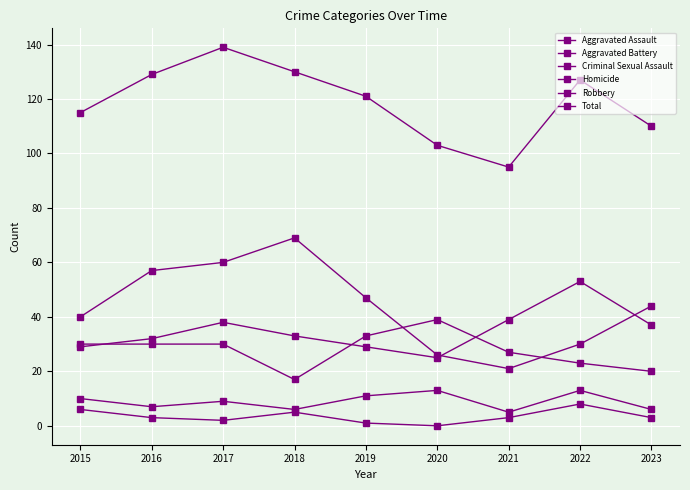

In Aggravated Battery, how many points are higher than both neighbors (excluding endpoints)?

1